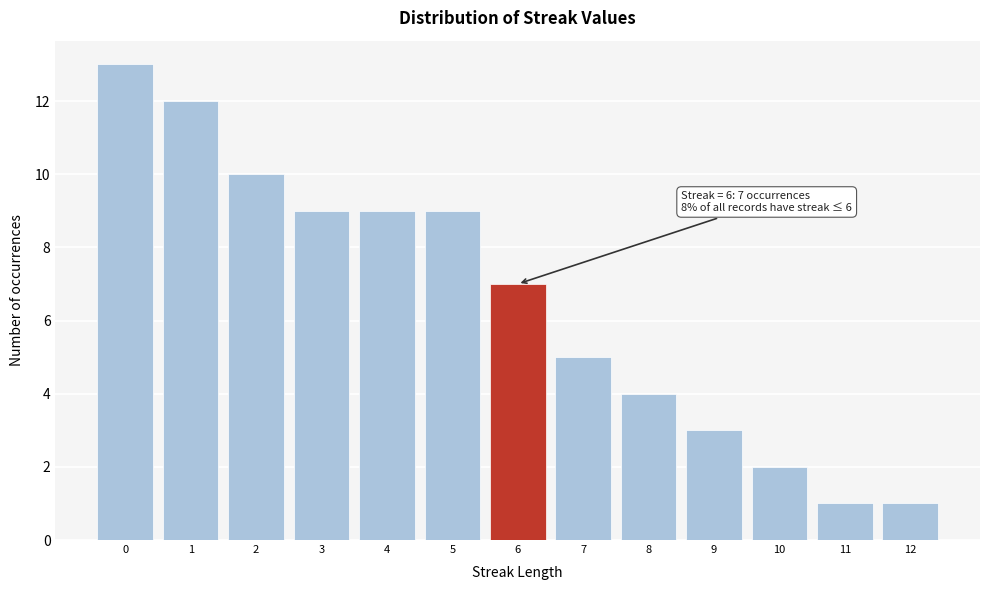

Reading left to right, extract all data points from this chart.

13	12	10	9	9	9	7	5	4	3	2	1	1